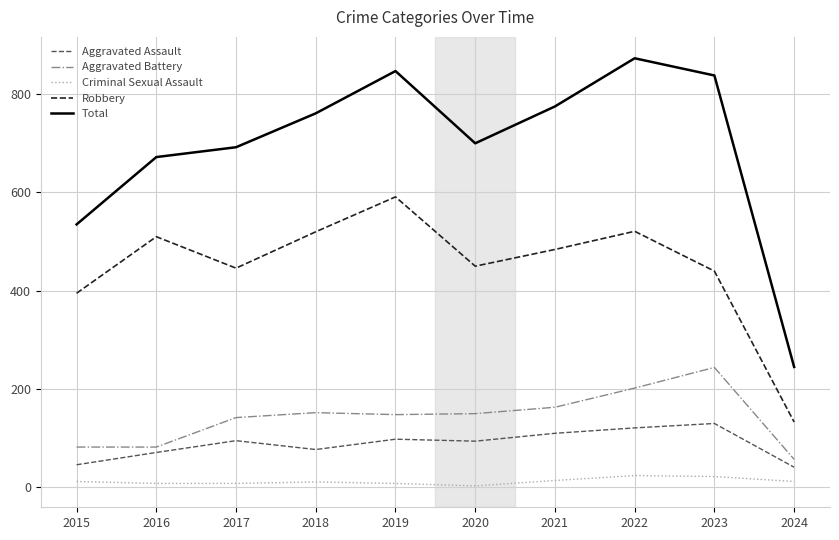

The value of Criminal Sexual Assault at 2019 is 8. True or false?

True